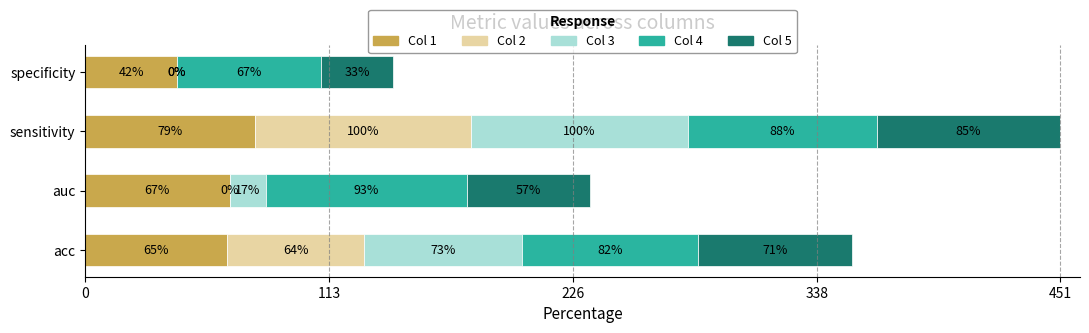

What are all the series names shown in the legend?

Col 1, Col 2, Col 3, Col 4, Col 5